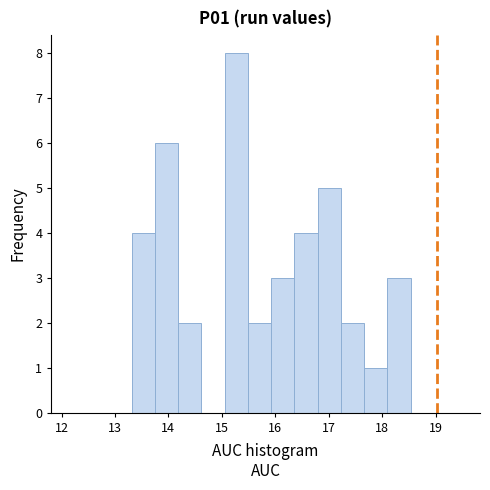

What is the height of the bar covering 18.1 to 18.5 on the x-axis? Neither the bar edges nor the heights are printed on the chart, so give them approximately, as read against the axes.

3